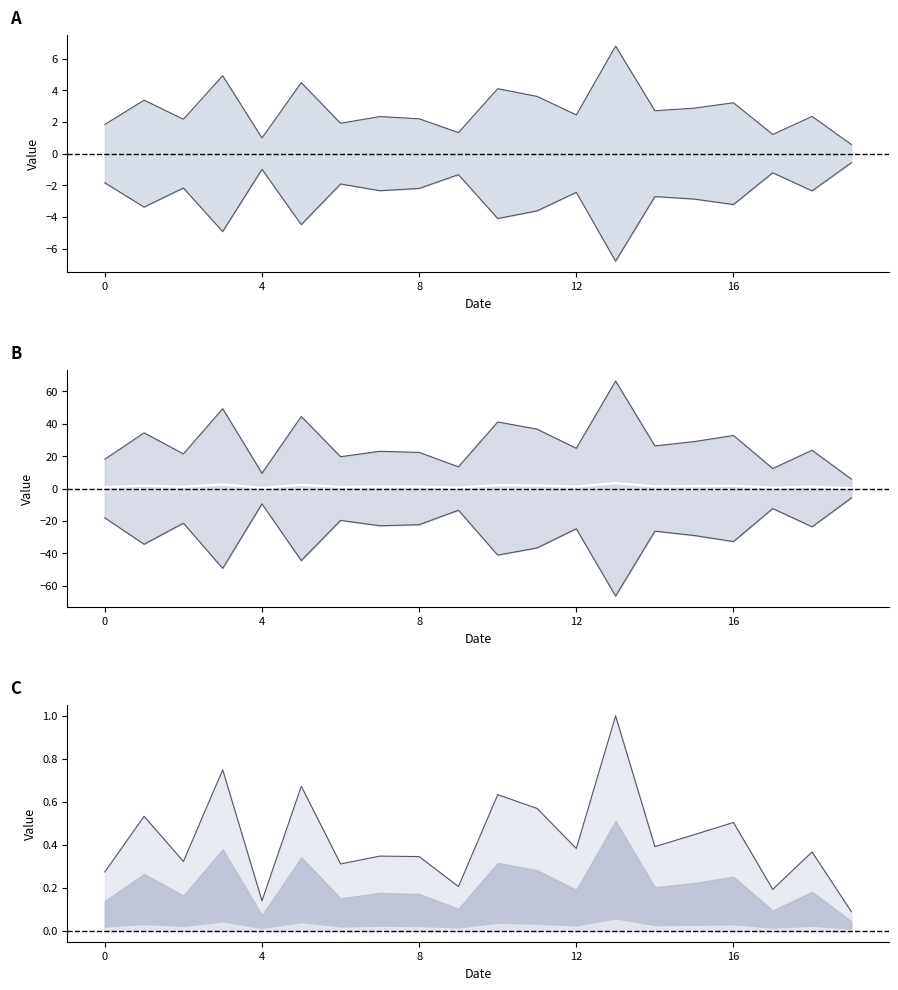

Which series changed the most between 11 and 16?

0_channel